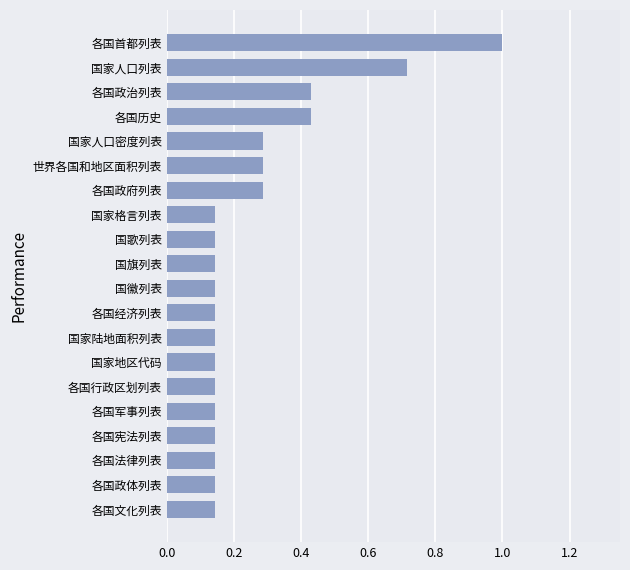

Which label corresponds to the largest value in the chart?

各国首都列表